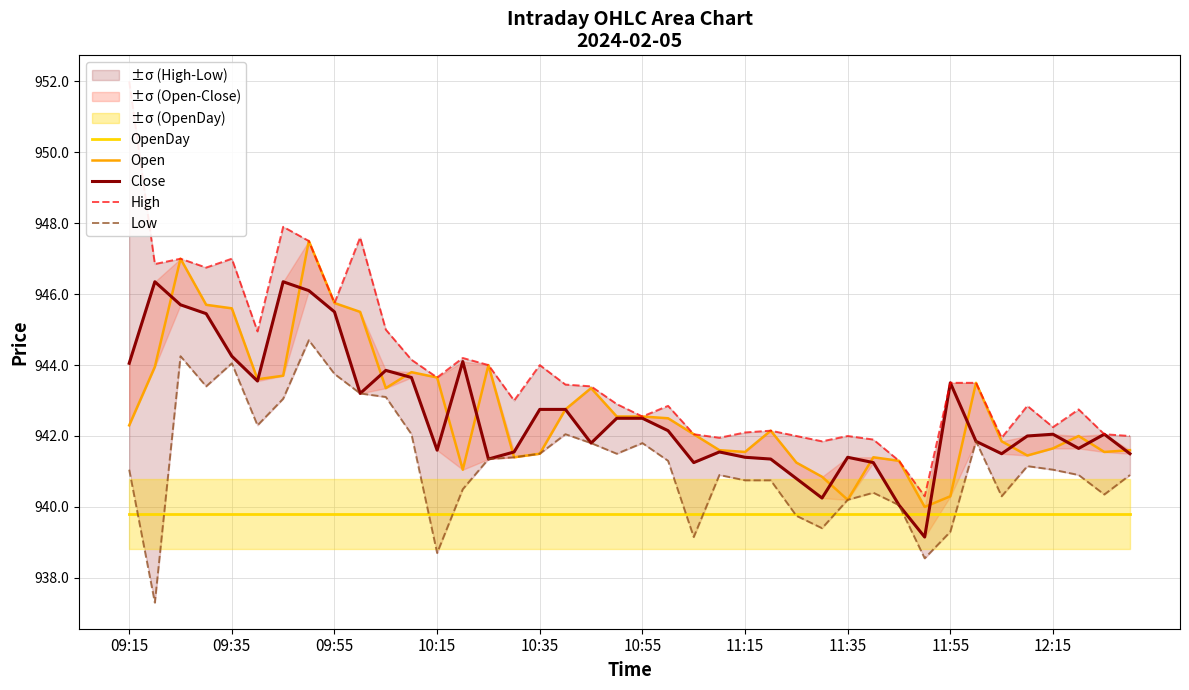

True or false: High and OpenDay cross at least once.

False